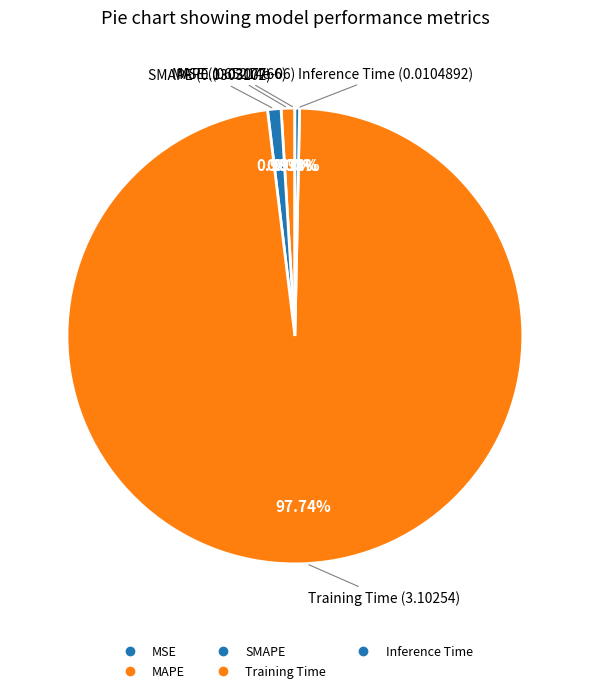

Count the number of slices in the pie.

5